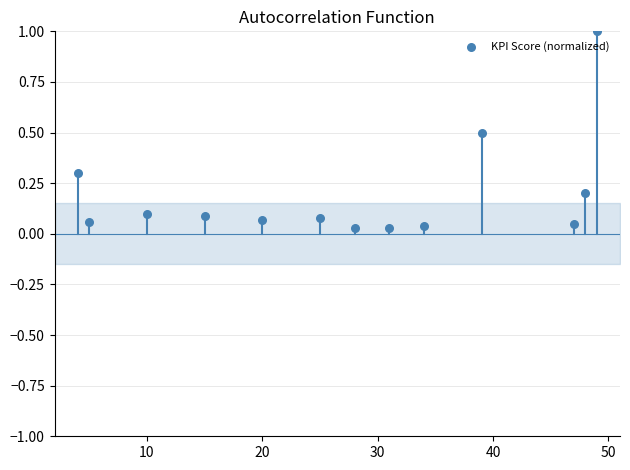

What is the range of X values (max minus min)?

45.0